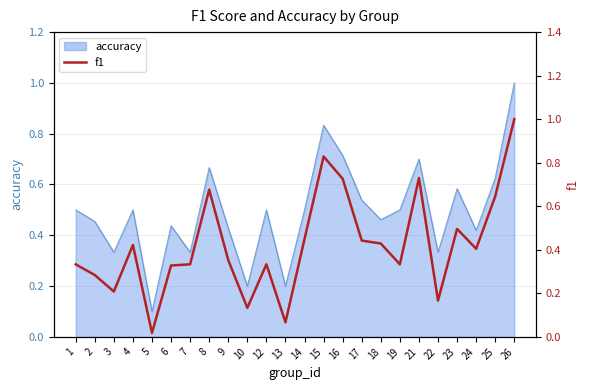

The value at 23 is 0.7. True or false?

False